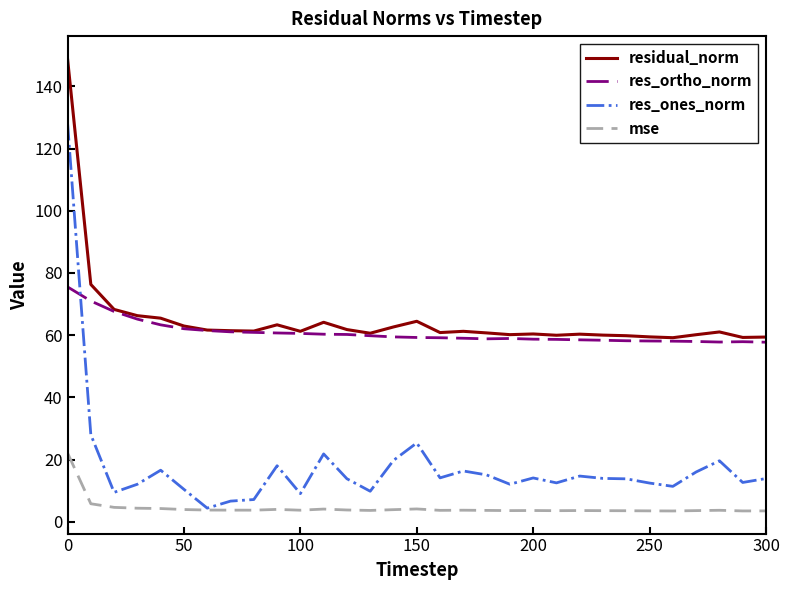

List the series in order of their peak value, highest first.

residual_norm, res_ones_norm, res_ortho_norm, mse